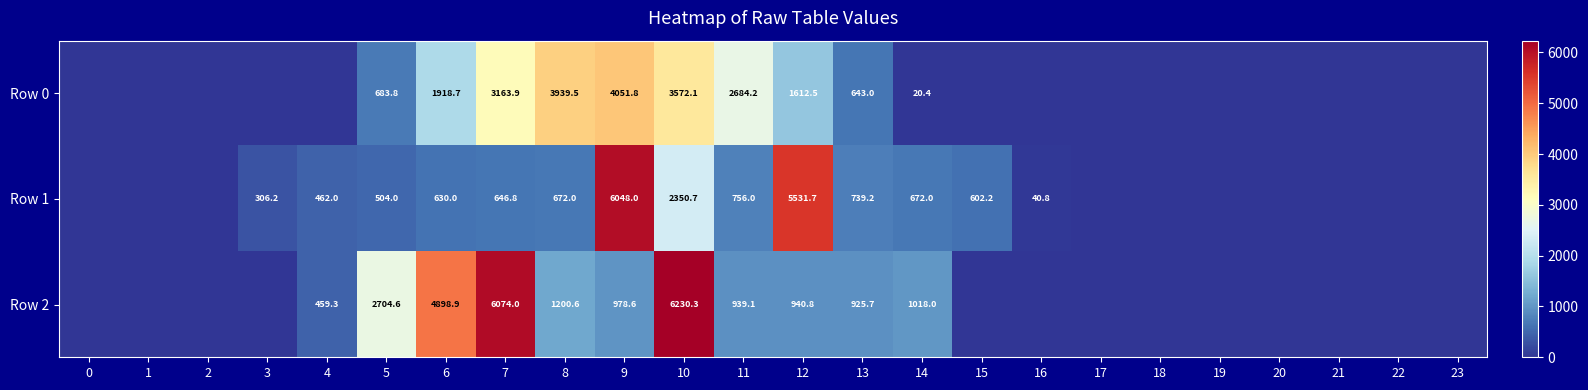

The value of Row 2 at 4 is 110.8. True or false?

False